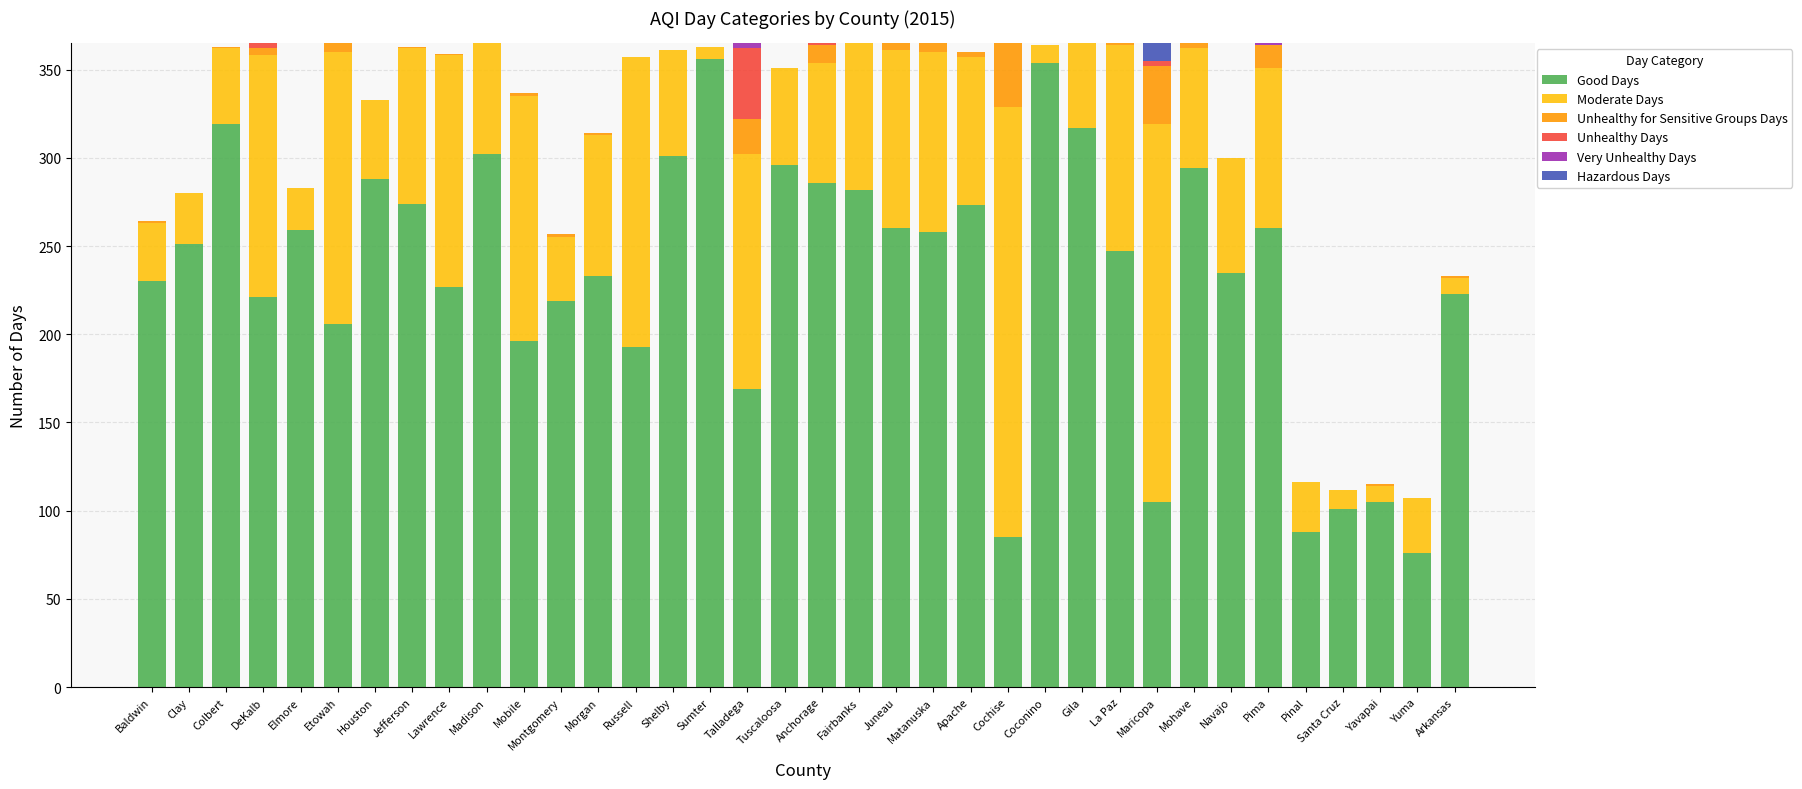

What is the total value across all series at La Paz?

365